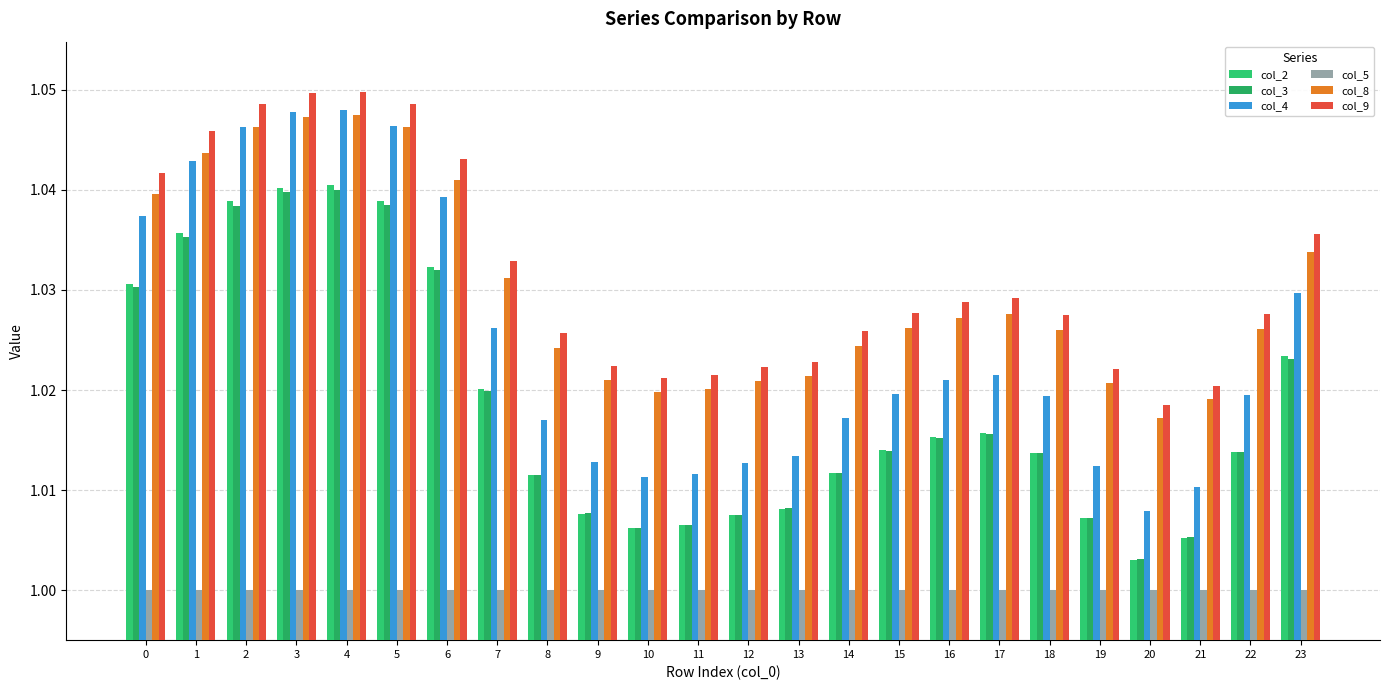

How many groups of bars are there?

24